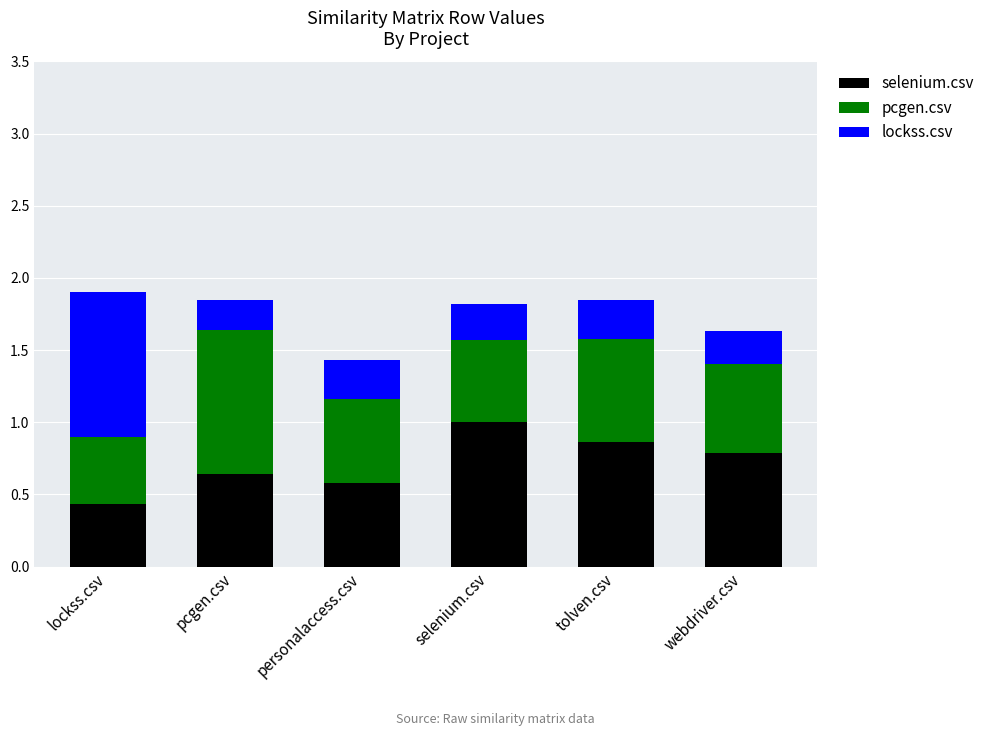

What is the sum of all selenium.csv values?

4.3